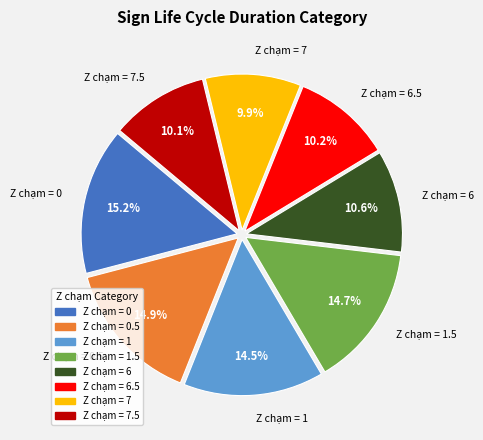

How many segments does this pie chart have?

8